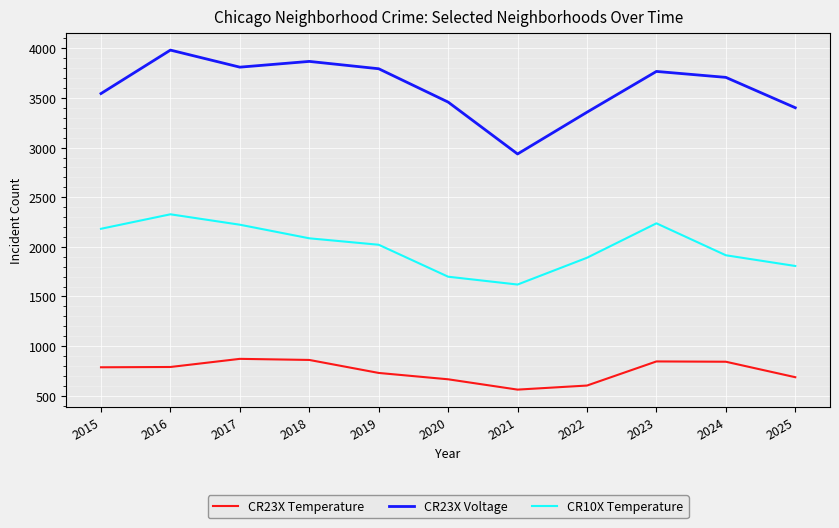

What is the difference between the maximum and minimum values in the CR23X Voltage series?

1047